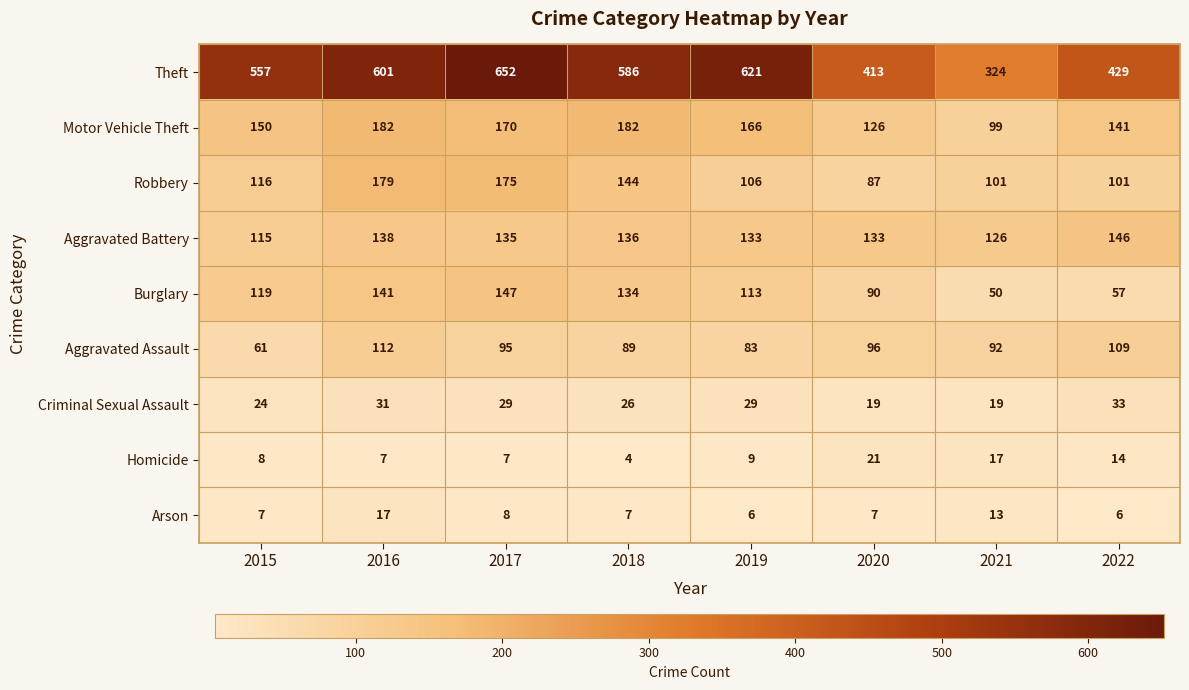

Which label corresponds to the largest value in the chart?

2017